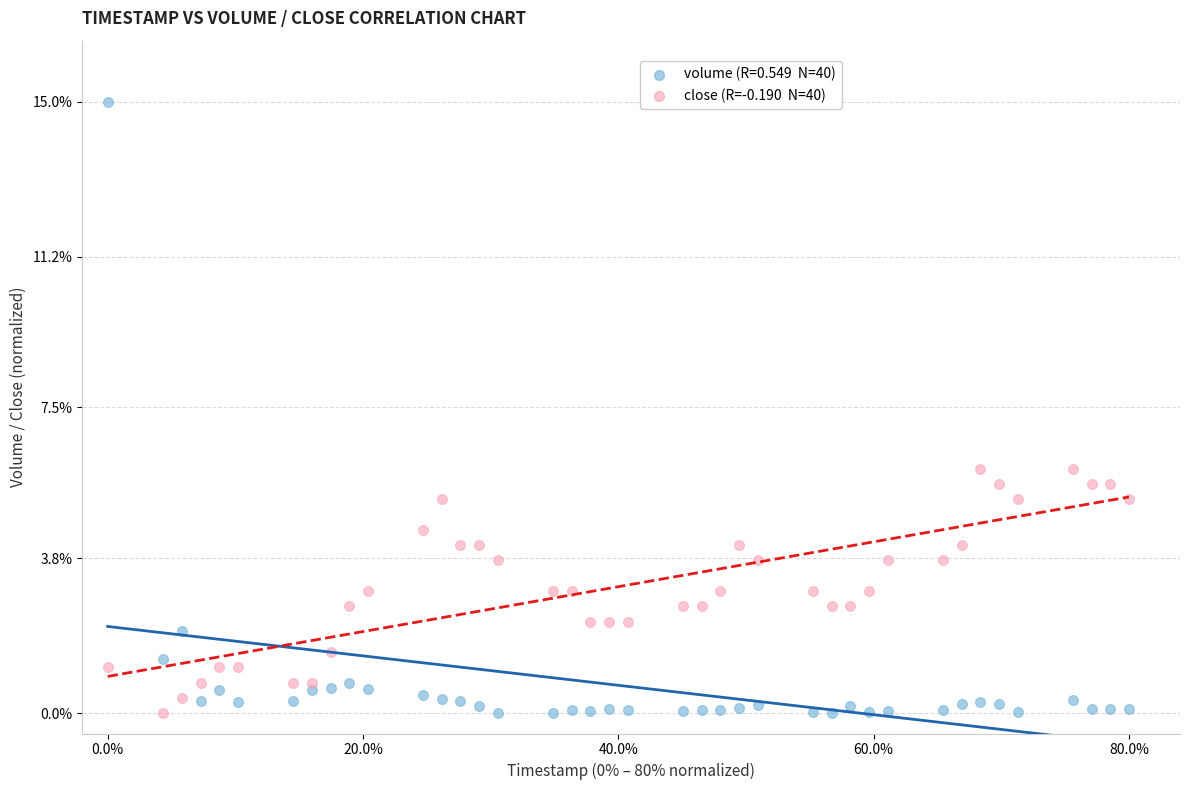

Across all data points, what is the range of X values (max minus min)?

80.0